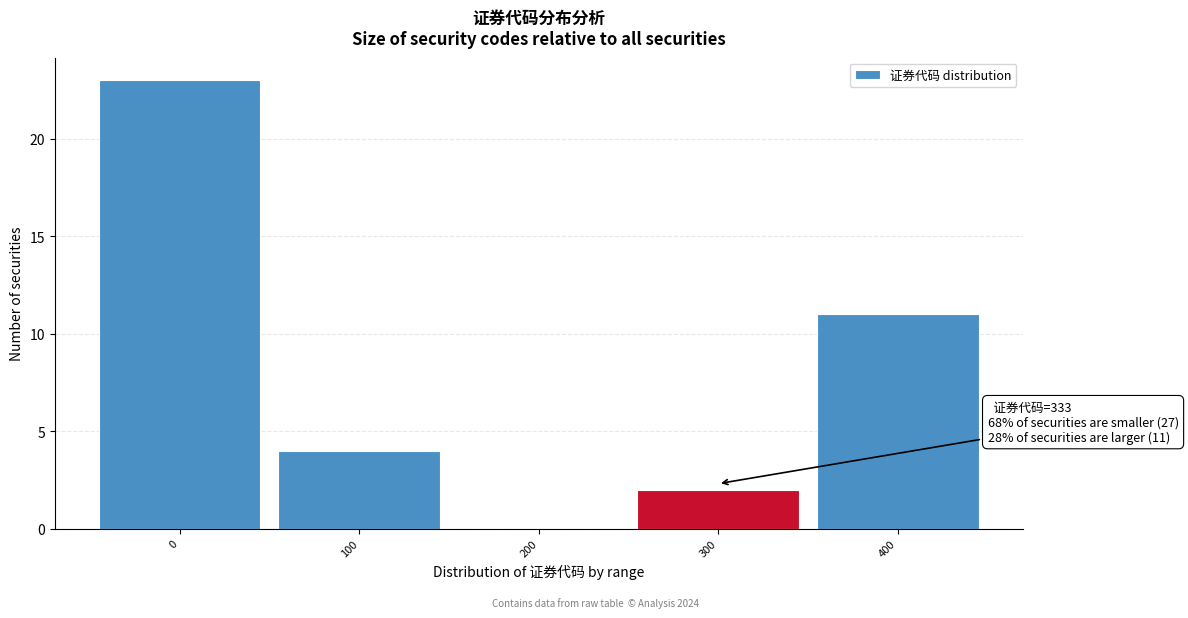

Reading right to left, transcribe all the data shown in this chart.

400=11	300=2	200=0	100=4	0=23